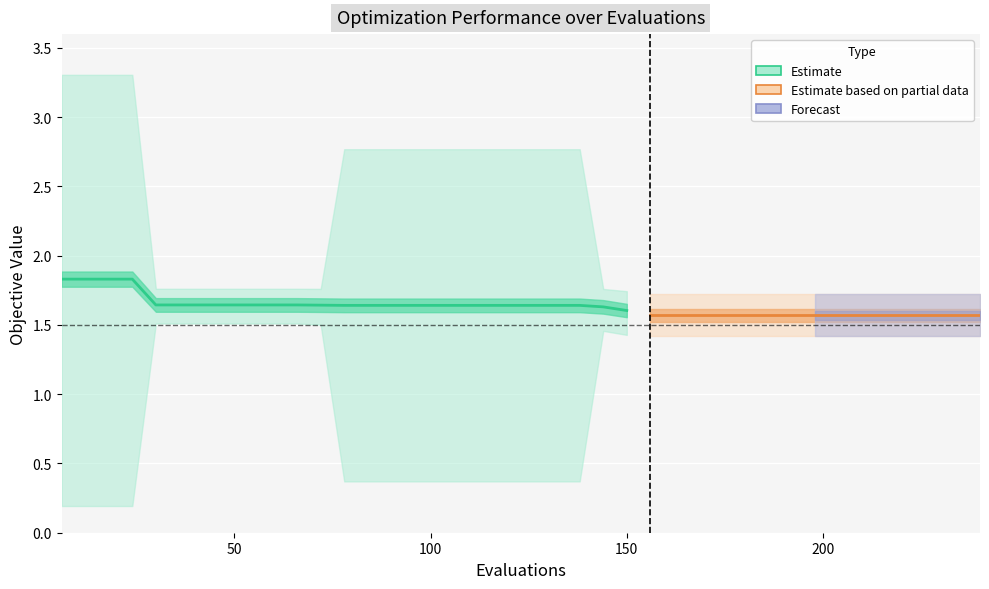

Which has a higher value, 192 or 186?

192